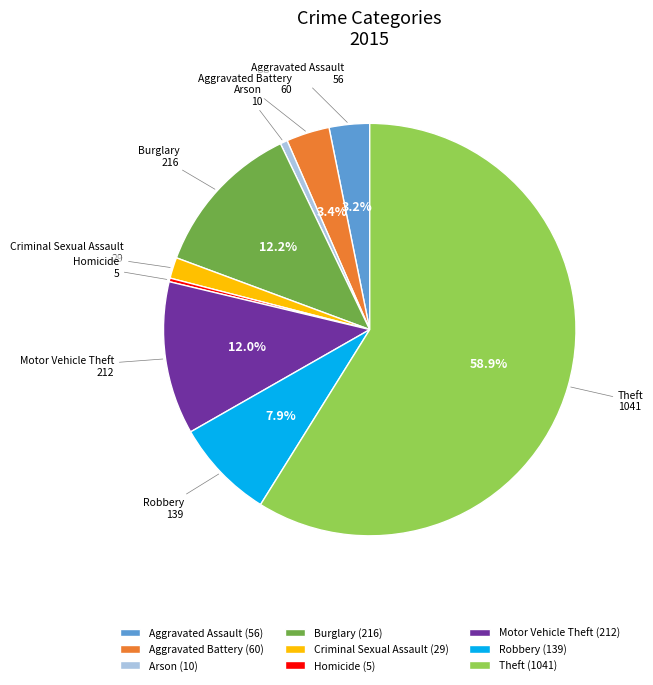

Between Homicide and Aggravated Assault, which is larger?

Aggravated Assault